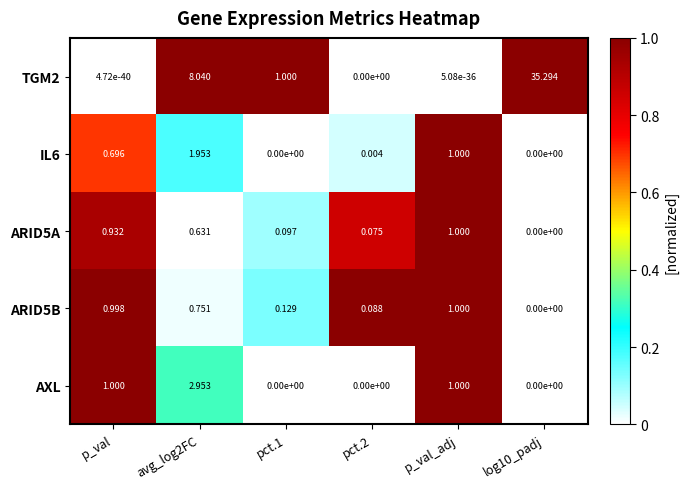

Which series changed the most between p_val and p_val_adj?

IL6